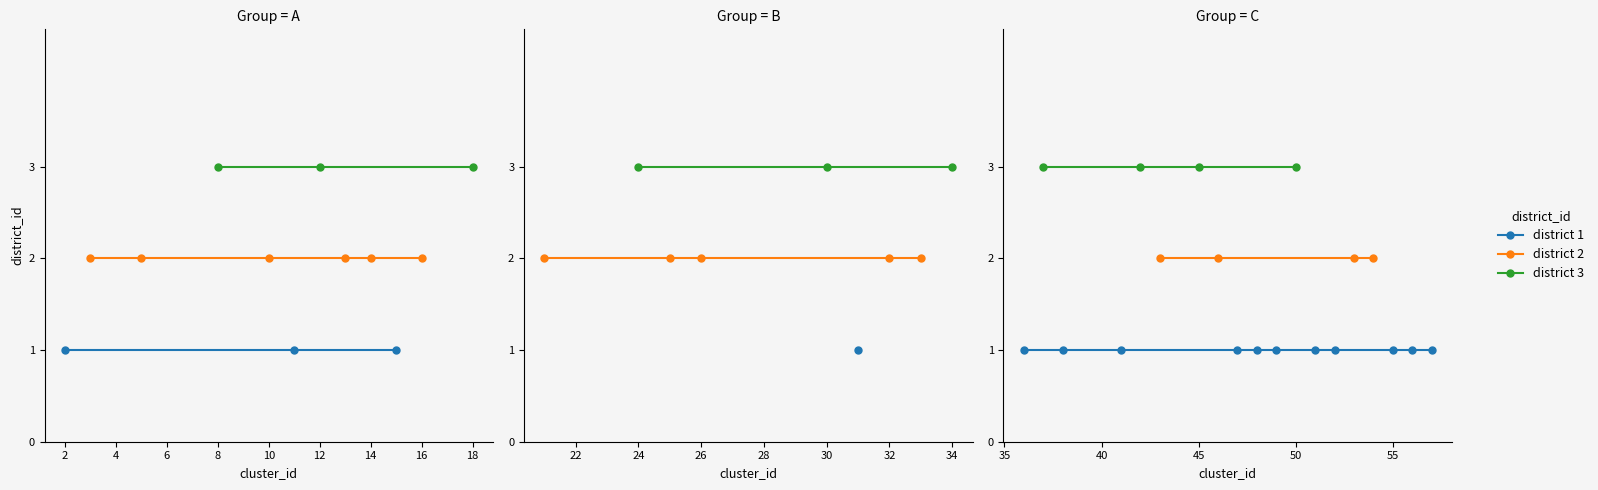

Does the chart have visible grid lines?

No